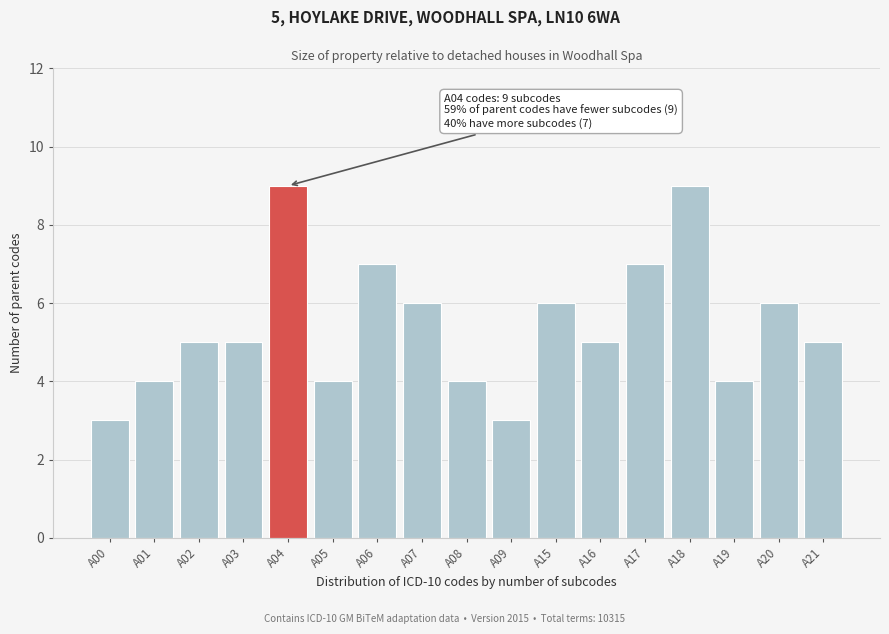

Reading left to right, what are all the values shown in this chart?

A00=3	A01=4	A02=5	A03=5	A04=9	A05=4	A06=7	A07=6	A08=4	A09=3	A15=6	A16=5	A17=7	A18=9	A19=4	A20=6	A21=5